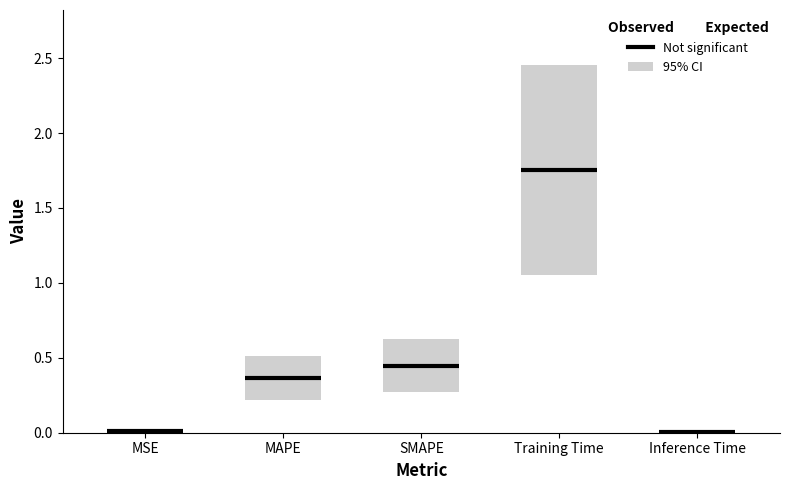

Reading left to right, transcribe all the data shown in this chart.

0.0	0.4	0.4	1.8	0.0